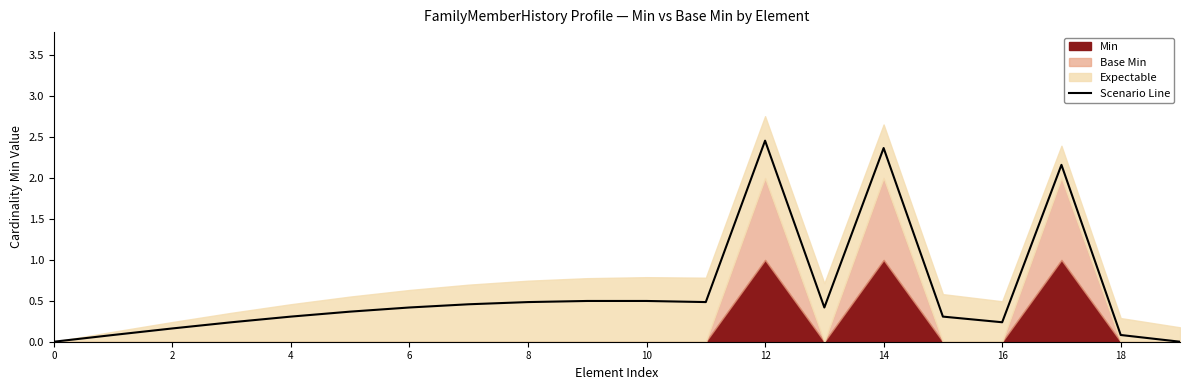

What is the label of the 9th point from the right?

11